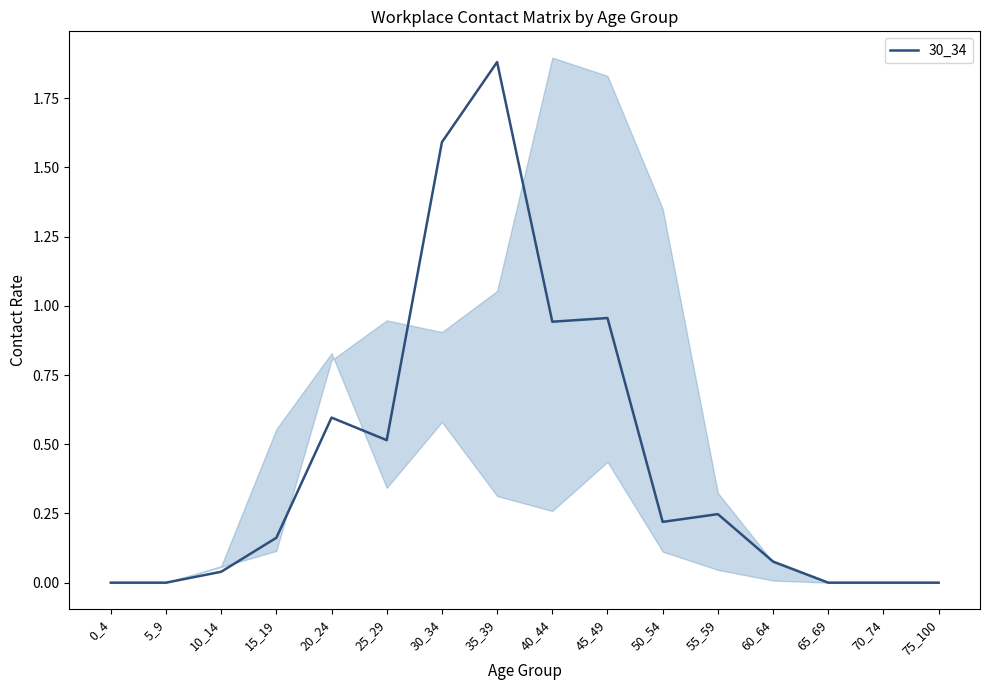

What is the change in value from 0_4 to 15_19?

+0.2